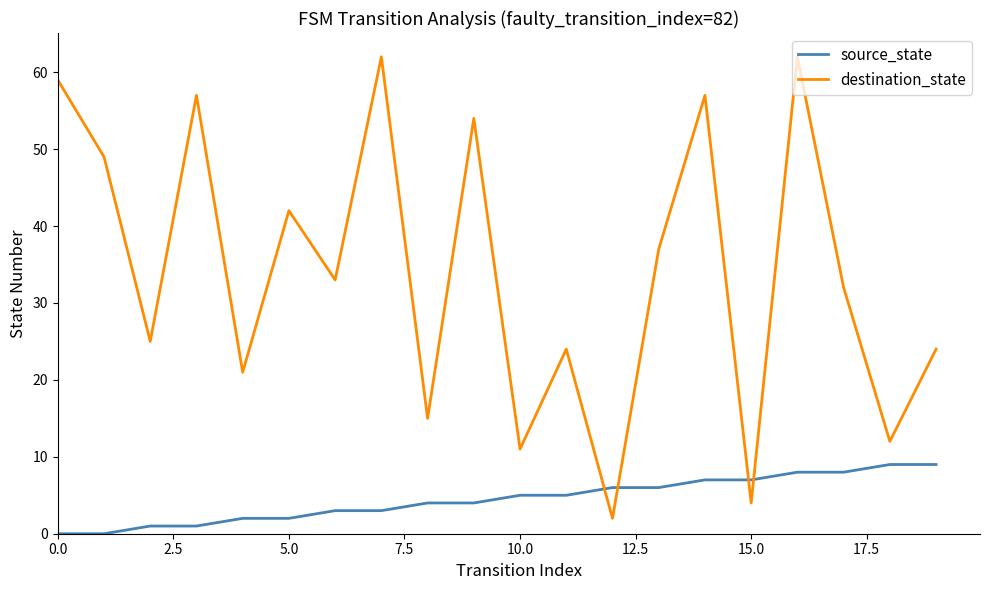

Which series has the largest total across all categories?

destination_state